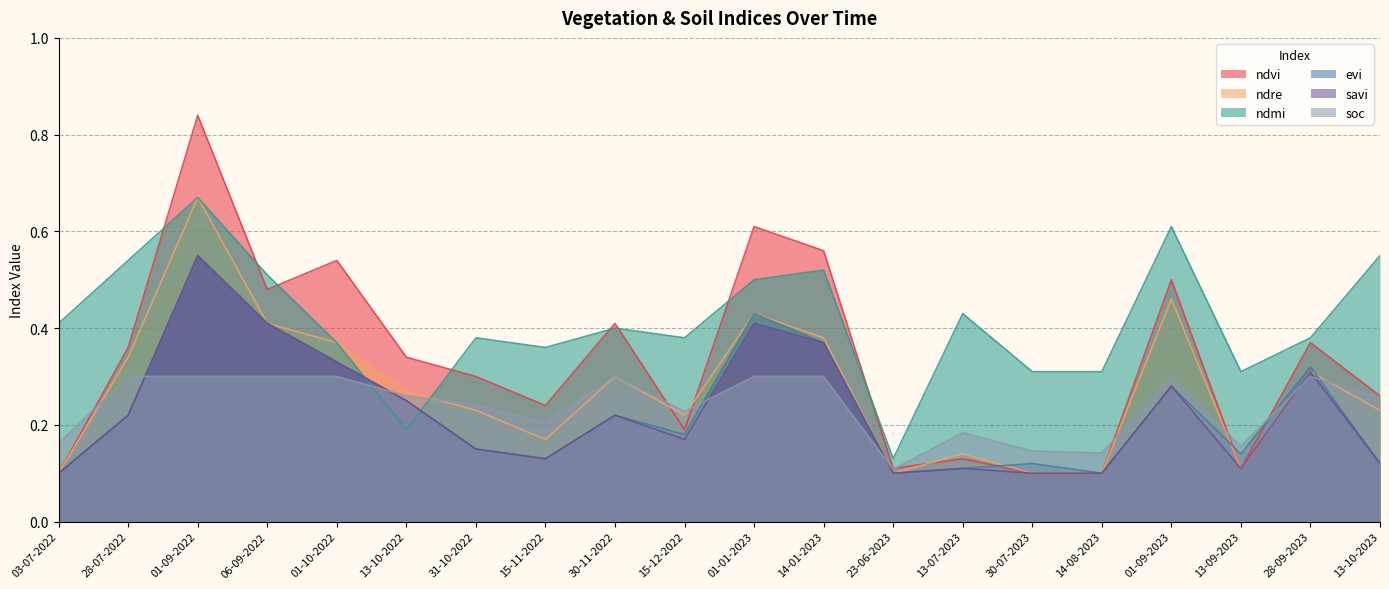

True or false: savi has more than 0 interior local peaks.

True